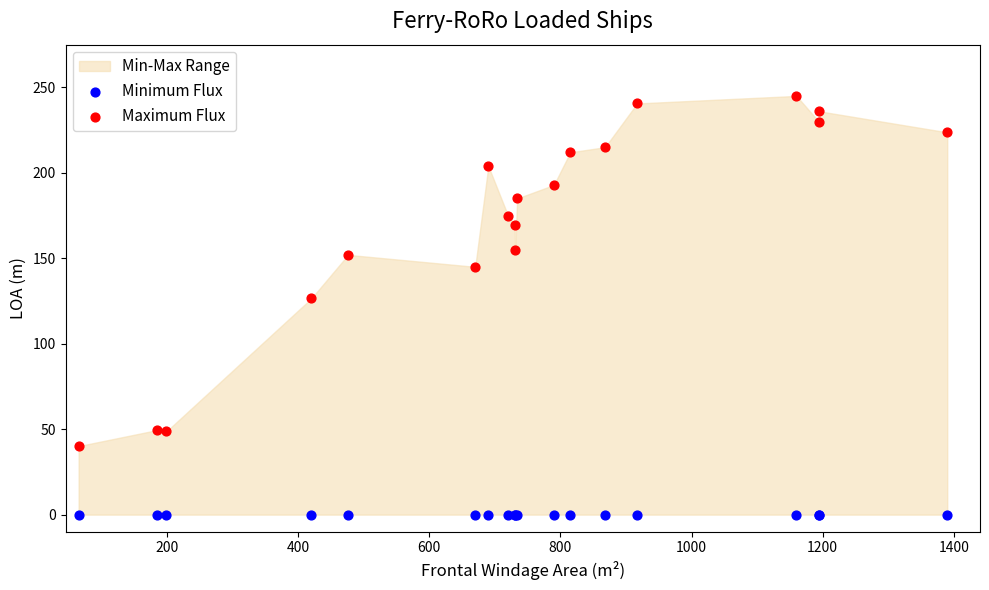

Across all series, what Y value is closest to 122?

126.5